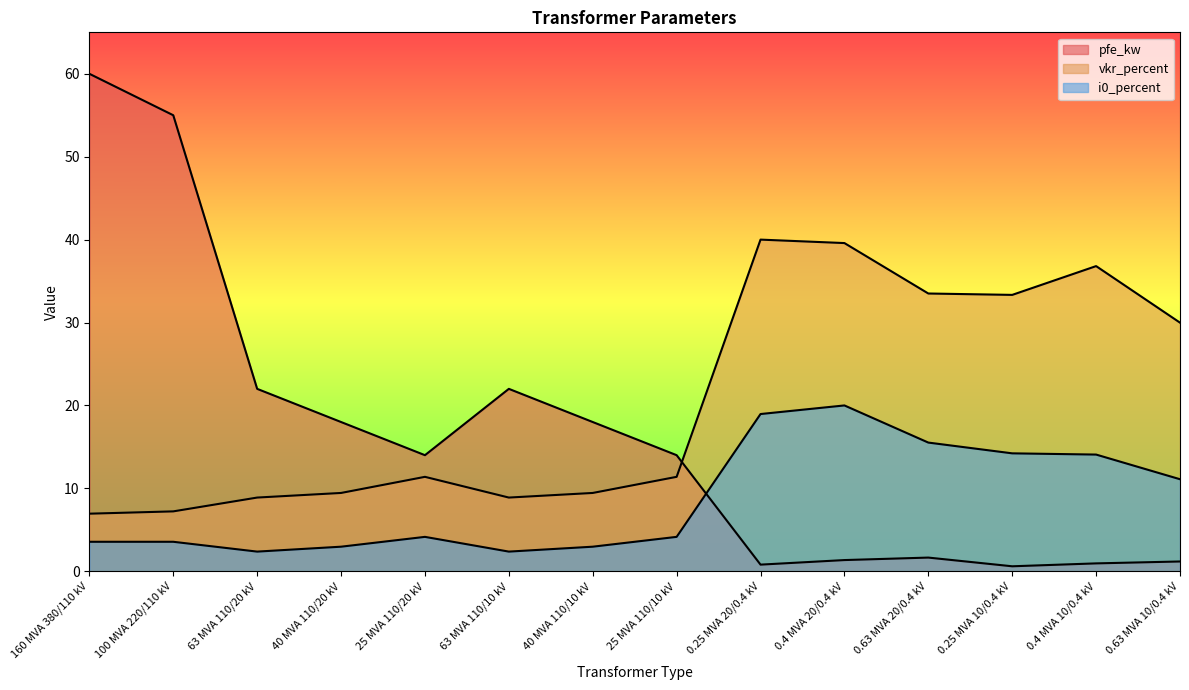

What is the difference between the pfe_kw values at 160 MVA 380/110 kV and 63 MVA 110/20 kV?

38.0